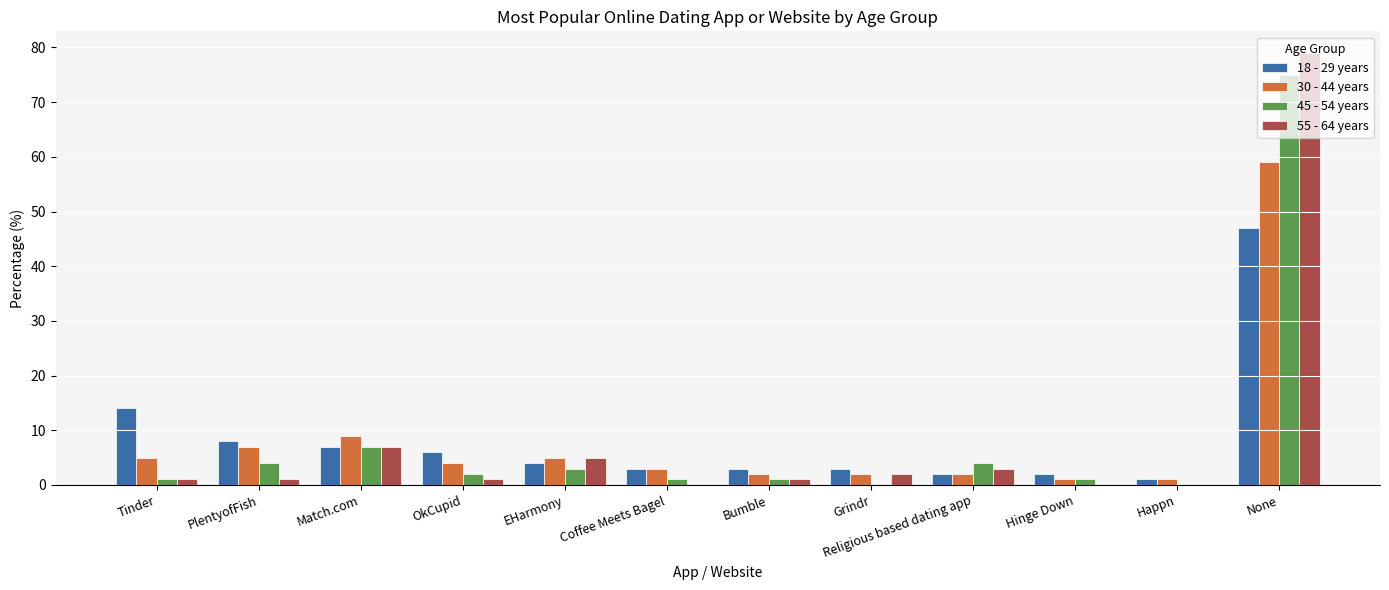

Which series changed the most between Religious based dating app and None?

55 - 64 years